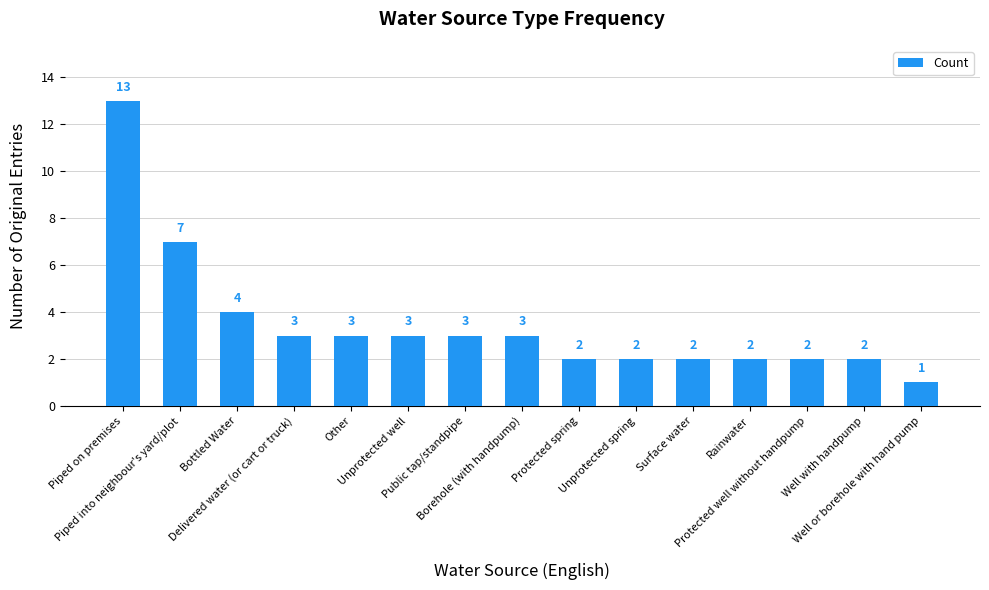

Reading right to left, what are all the values shown in this chart?

Well or borehole with hand pump=1	Well with handpump=2	Protected well without handpump=2	Rainwater=2	Surface water=2	Unprotected spring=2	Protected spring=2	Borehole (with handpump)=3	Public tap/standpipe=3	Unprotected well=3	Other=3	Delivered water (or cart or truck)=3	Bottled Water=4	Piped into neighbour's yard/plot=7	Piped on premises=13